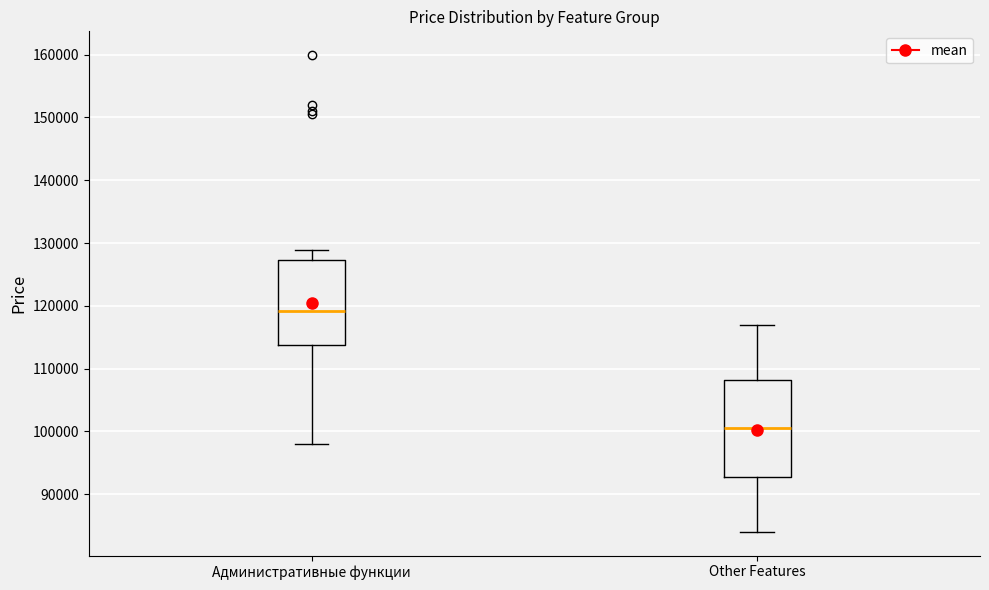

Reading left to right, transcribe this box plot: for each box, give where its median line is, the range the box spans, and where its two whiskers end, as read against the y-axis. The values are not printed on the chart, so give them approximately, as read against the axis.

Административные функции: median 119000, box 114000 to 127000, whiskers 98000 to 129000
Other Features: median 101000, box 93000 to 108000, whiskers 84000 to 117000